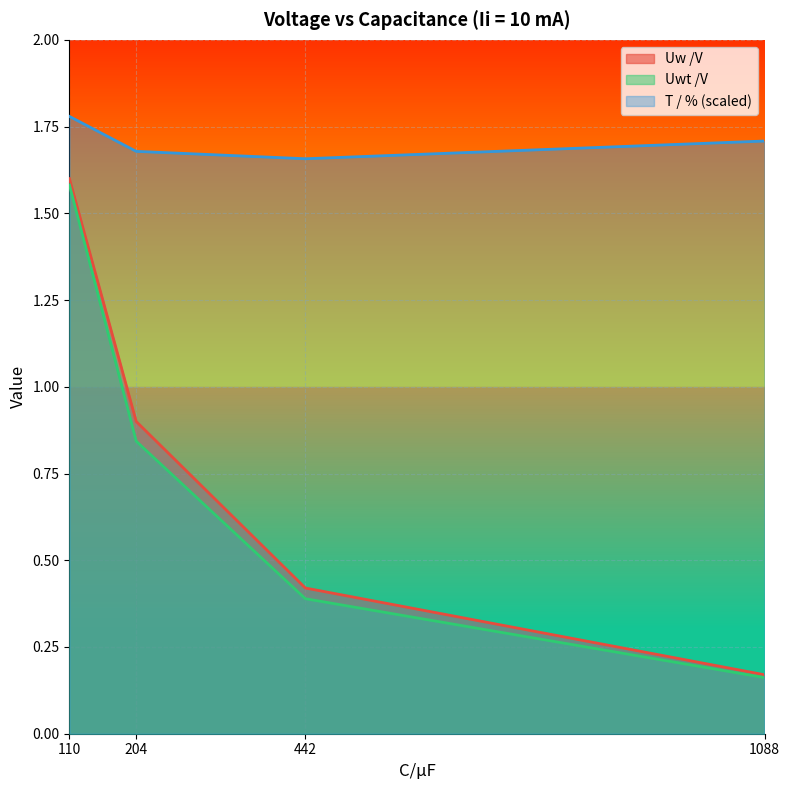

Which series has the largest total across all categories?

T / % (scaled)